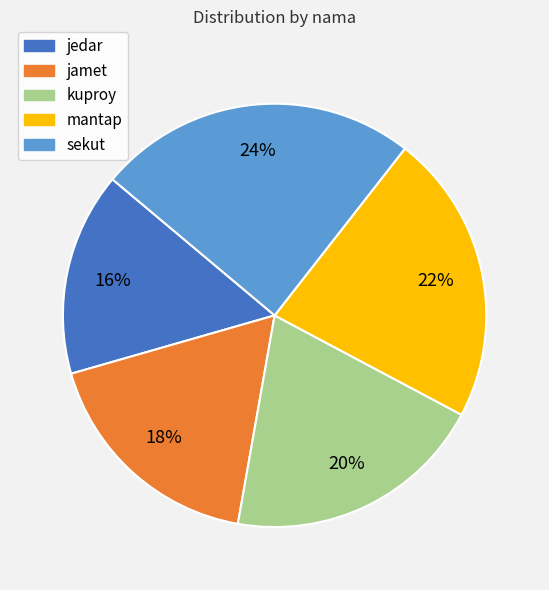

Rank the categories by value from highest to lowest.

sekut, mantap, kuproy, jamet, jedar